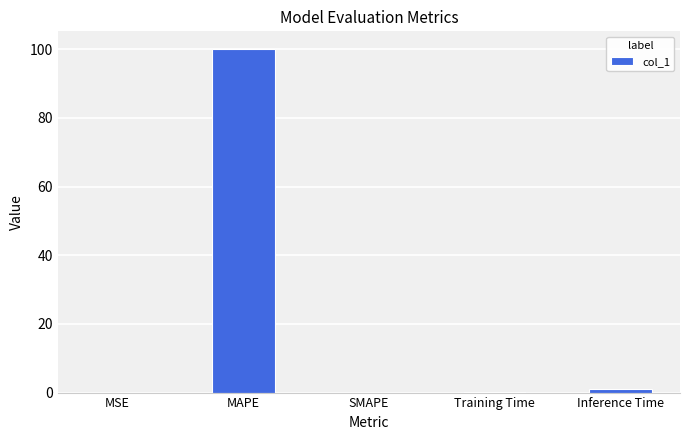

What is the sum of all values?

101.3